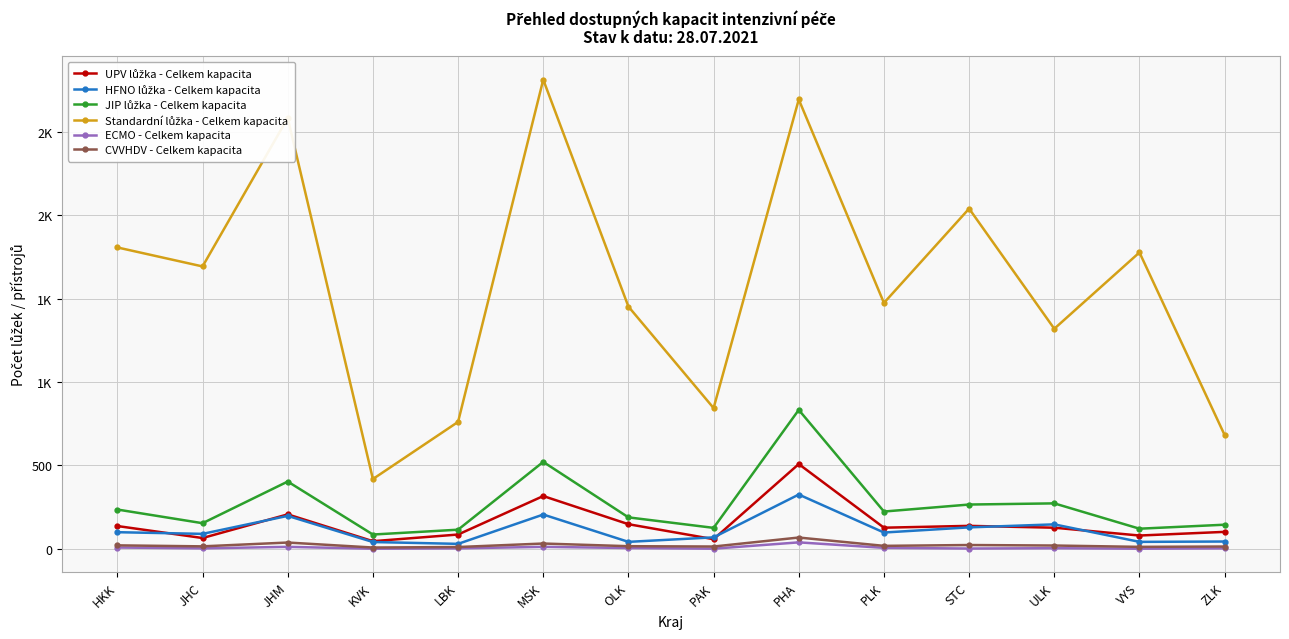

How many data points in HFNO lůžka - Celkem kapacita are less than 97?

7